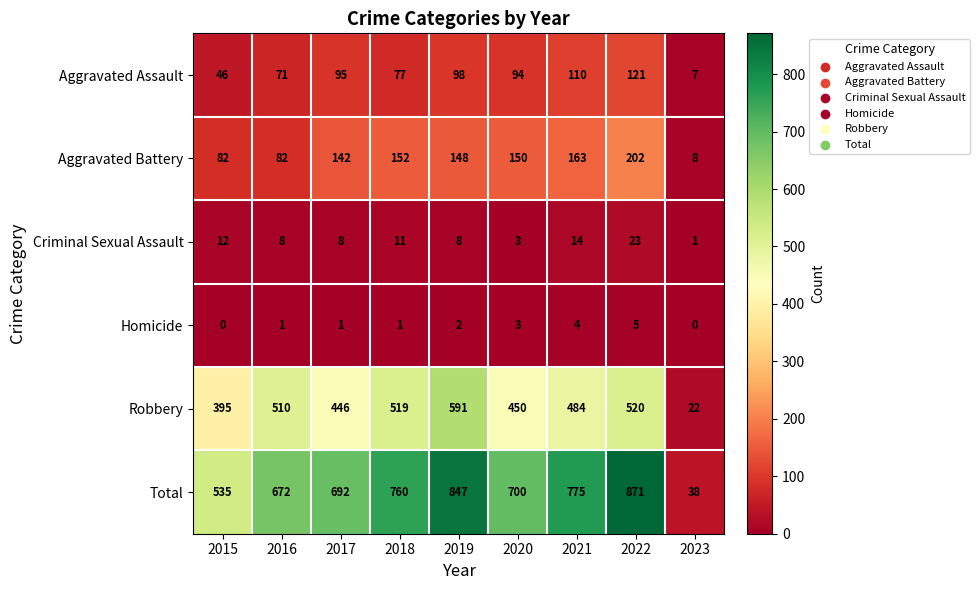

At which label does Aggravated Assault first exceed 94?

2017